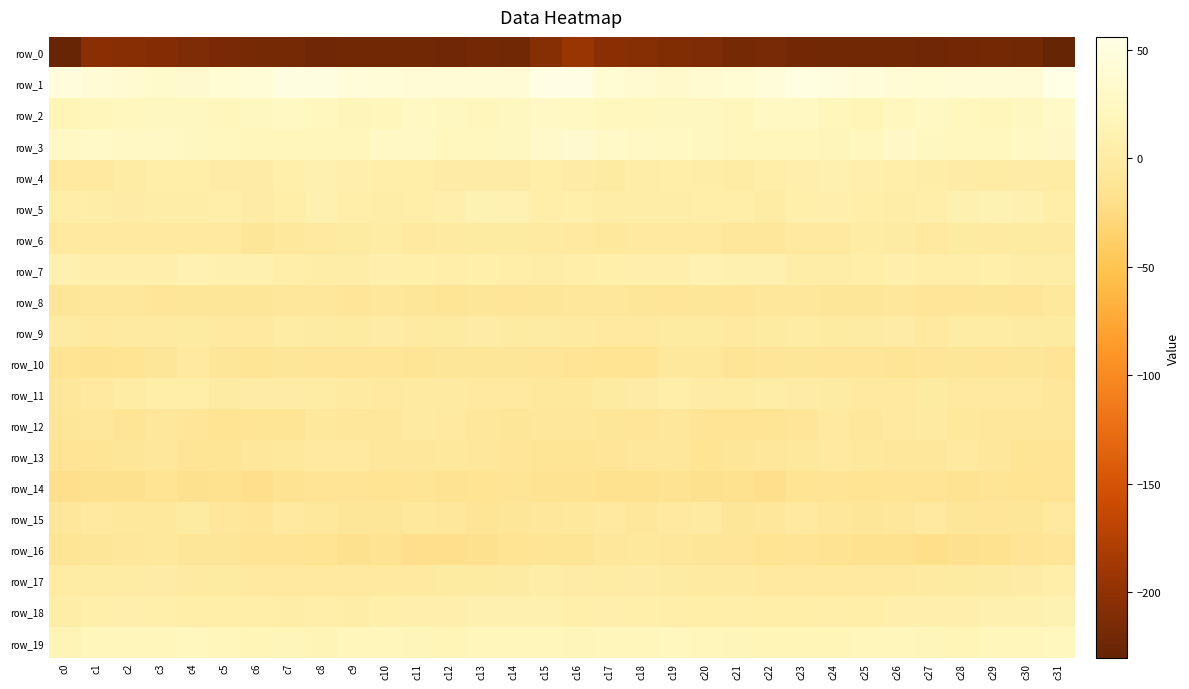

At which label does row_8 reach its peak?

c31